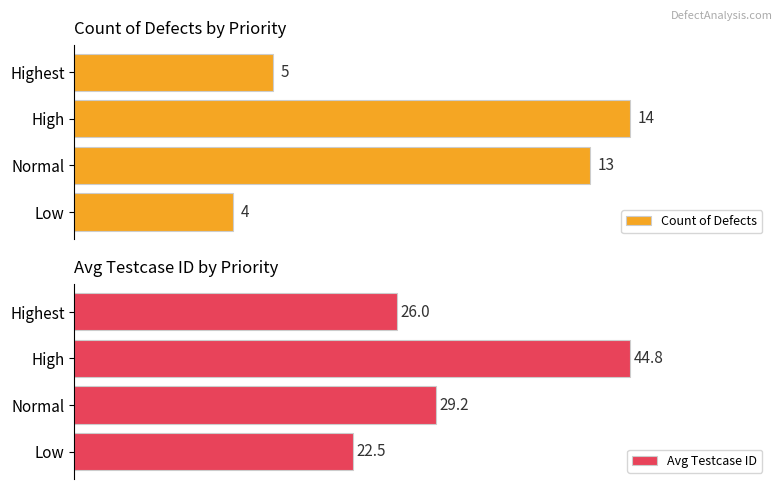

Rank the categories by Count of Defects value from lowest to highest.

Low, Highest, Normal, High